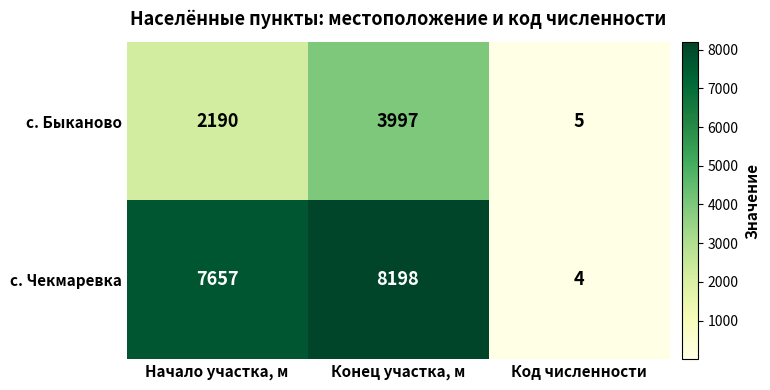

True or false: с. Чекмаревка has a value of 13653 at Начало участка, м.

False